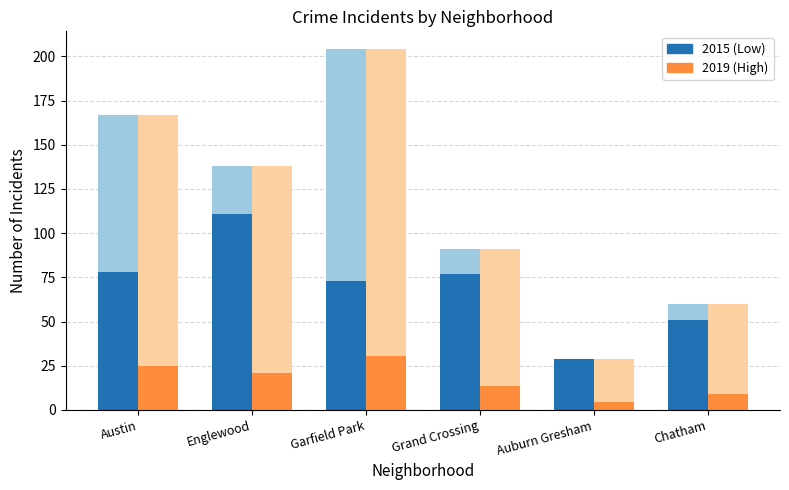

What is the average value?

17.2